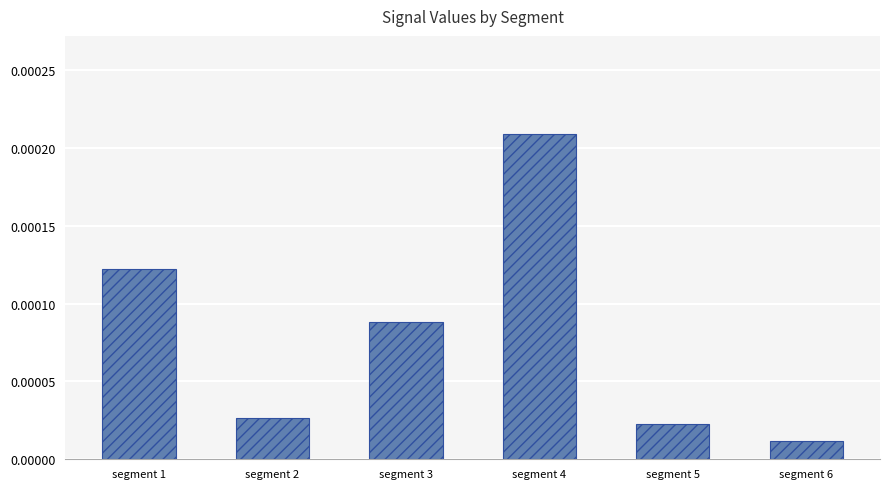

Which has a higher value, segment 2 or segment 5?

segment 2